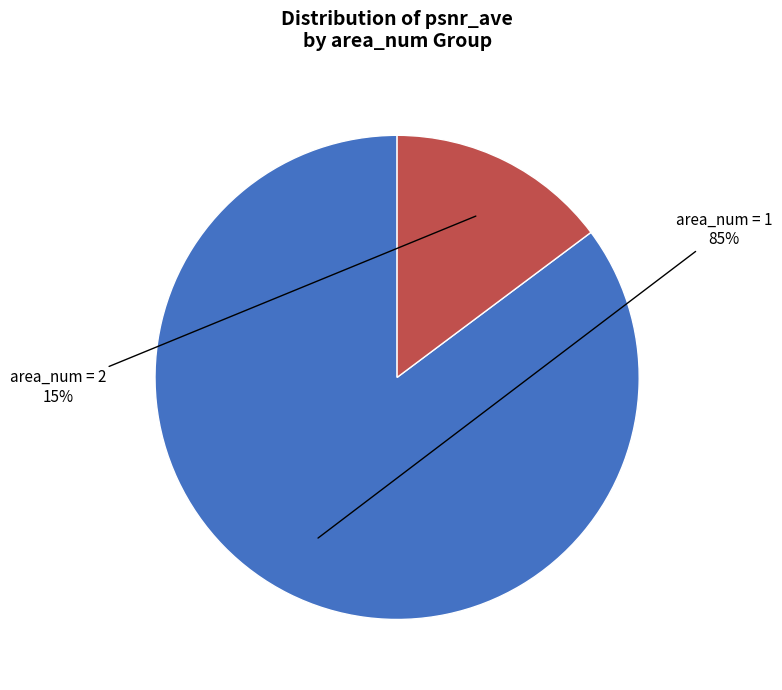

Rank the categories by value from highest to lowest.

area_num = 1, area_num = 2